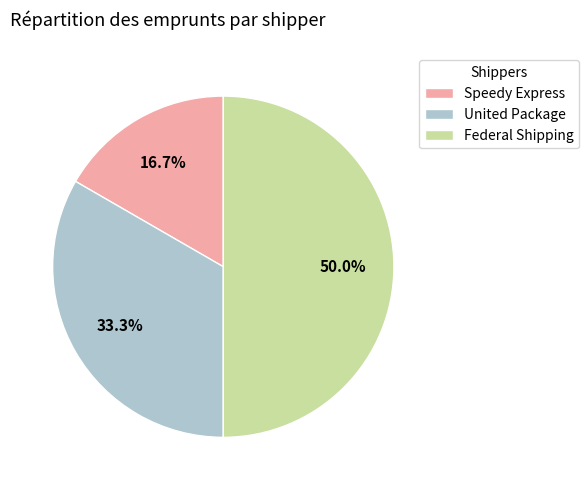

Is Speedy Express the majority of the pie?

No